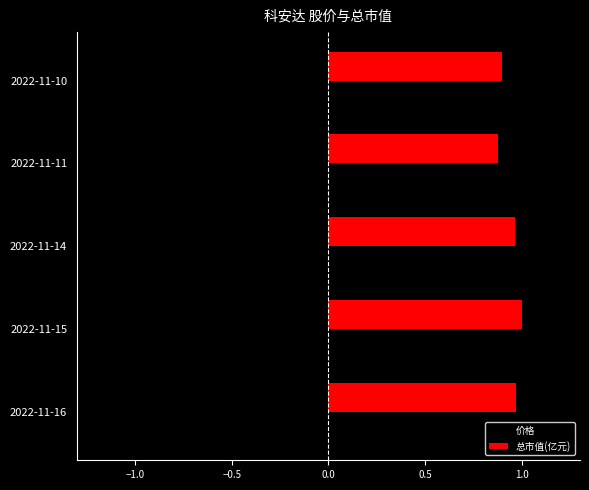

What is the difference between the maximum and minimum values in the 总市值(亿元) series?

0.1